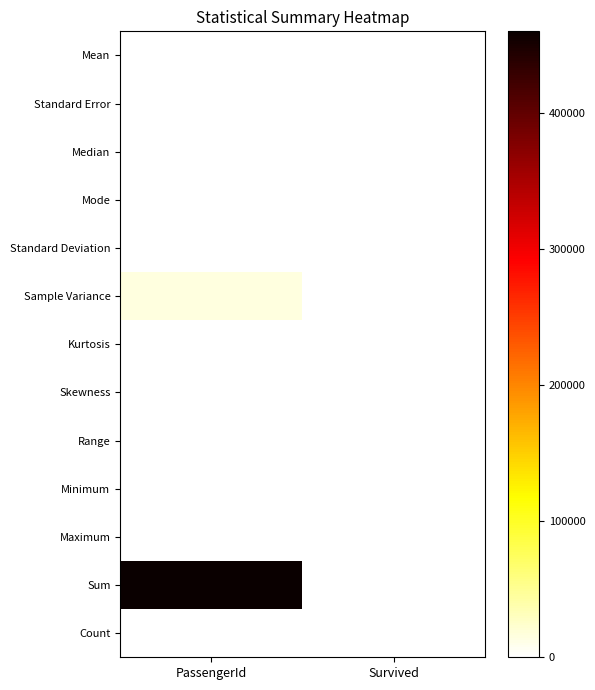

Reading left to right, transcribe all the data shown in this chart.

Mean: PassengerId=1100.5	Survived=0.4
Standard Error: PassengerId=5.9	Survived=0.0
Median: PassengerId=1100.5	Survived=0.0
Mode: PassengerId=0.0	Survived=0.0
Standard Deviation: PassengerId=120.8	Survived=0.5
Sample Variance: PassengerId=14595.2	Survived=0.2
Kurtosis: PassengerId=-1.2	Survived=-1.7
Skewness: PassengerId=-0.0	Survived=0.6
Range: PassengerId=417.0	Survived=1.0
Minimum: PassengerId=892.0	Survived=0.0
Maximum: PassengerId=1309.0	Survived=1.0
Sum: PassengerId=460009.0	Survived=152.0
Count: PassengerId=418.0	Survived=418.0